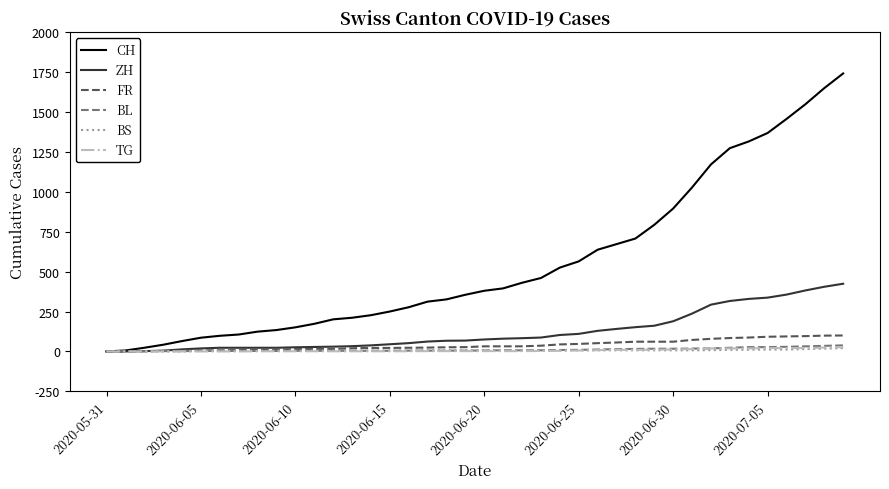

What is the greatest value displayed?

1741